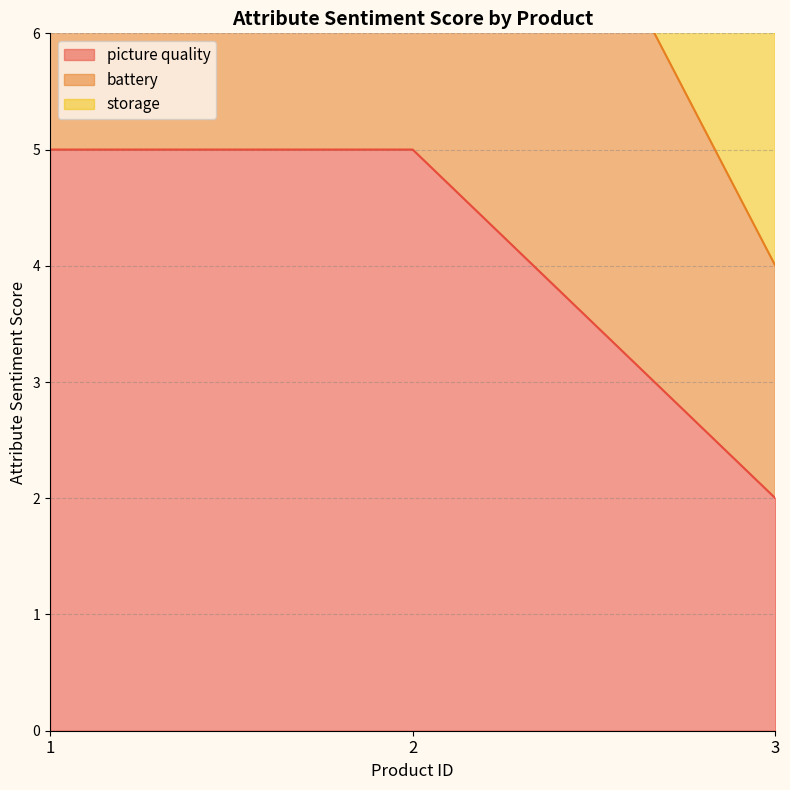

Is it true that picture quality equals 5 at 1?

True